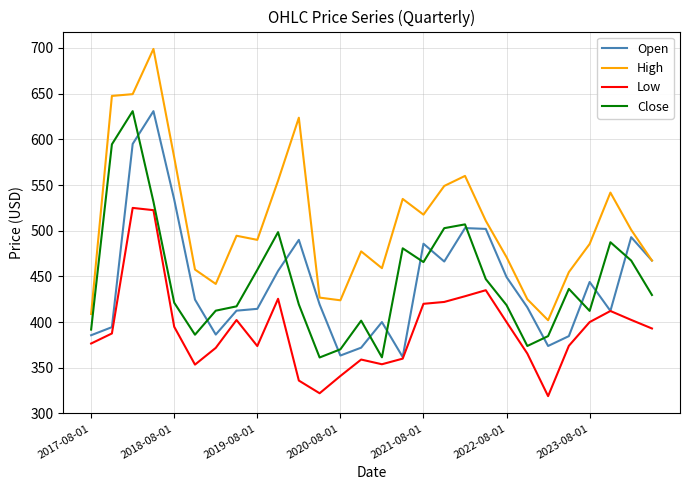

True or false: Low and High cross at least once.

False